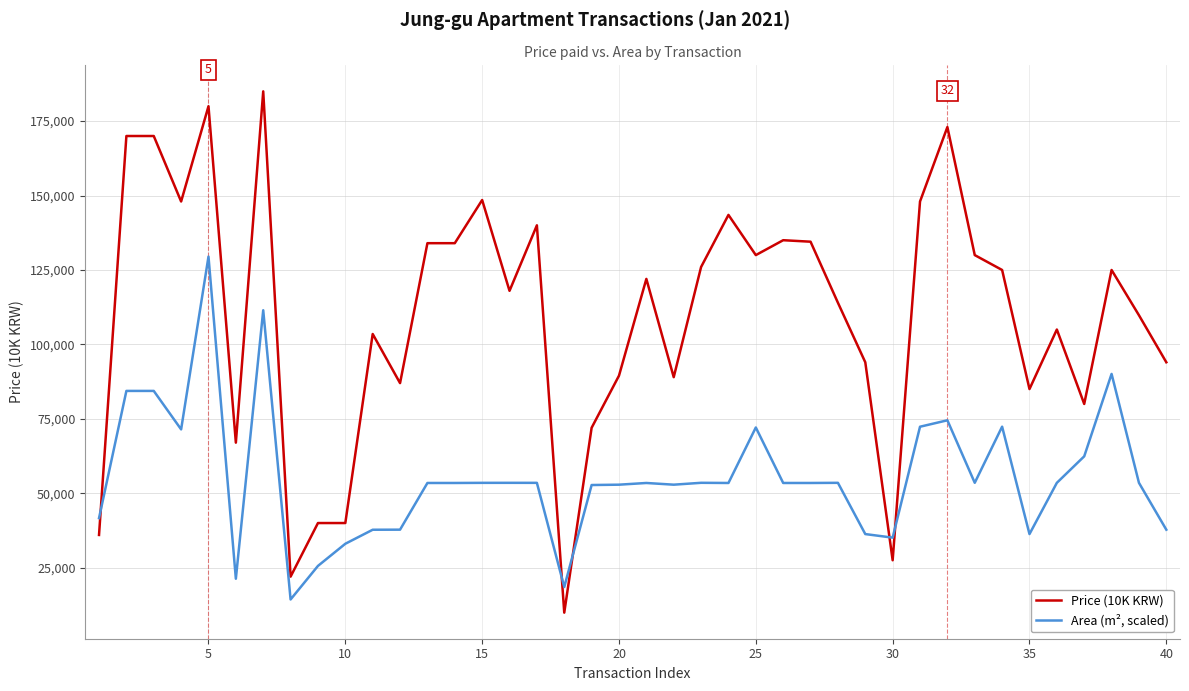

Which series has the largest range (max minus min)?

Price (10K KRW)